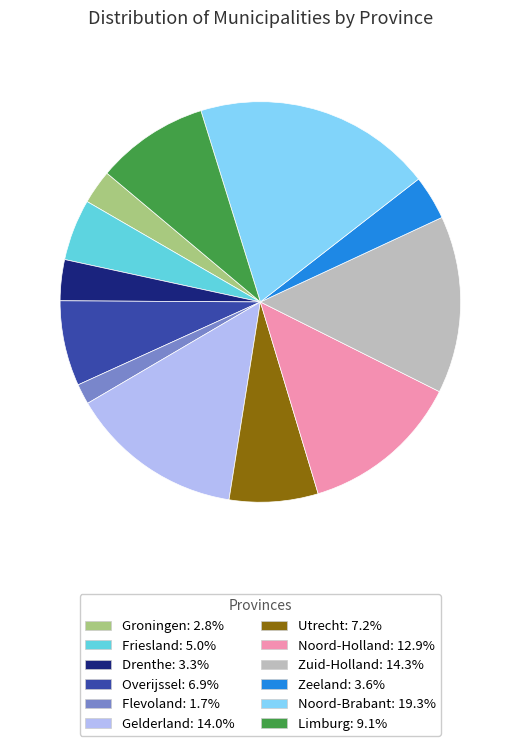

Which category has the smallest portion of the pie?

Flevoland